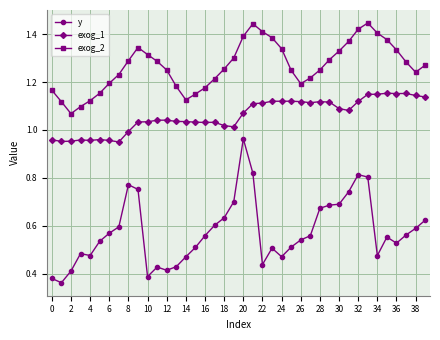

True or false: exog_2 and exog_1 cross at least once.

False